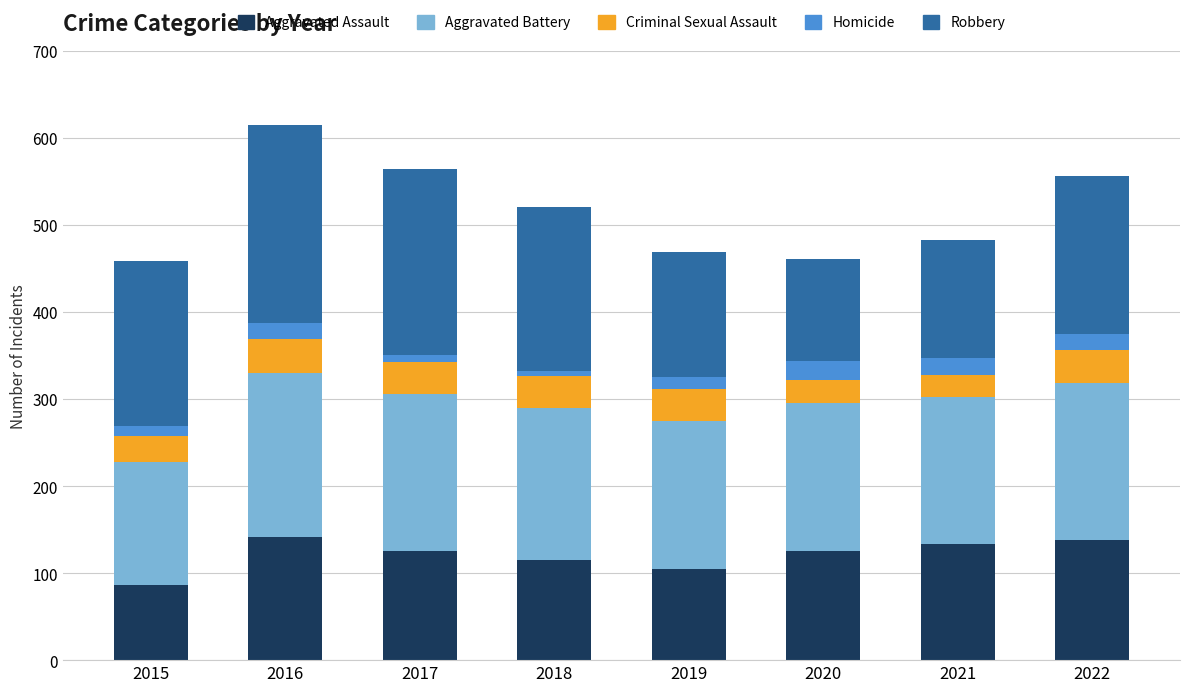

Is it true that Aggravated Assault equals 115 at 2018?

True